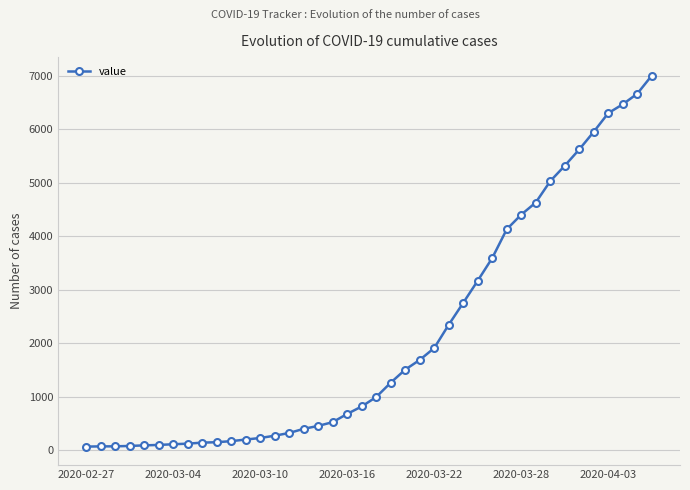

What is the maximum value shown in the chart?

7001